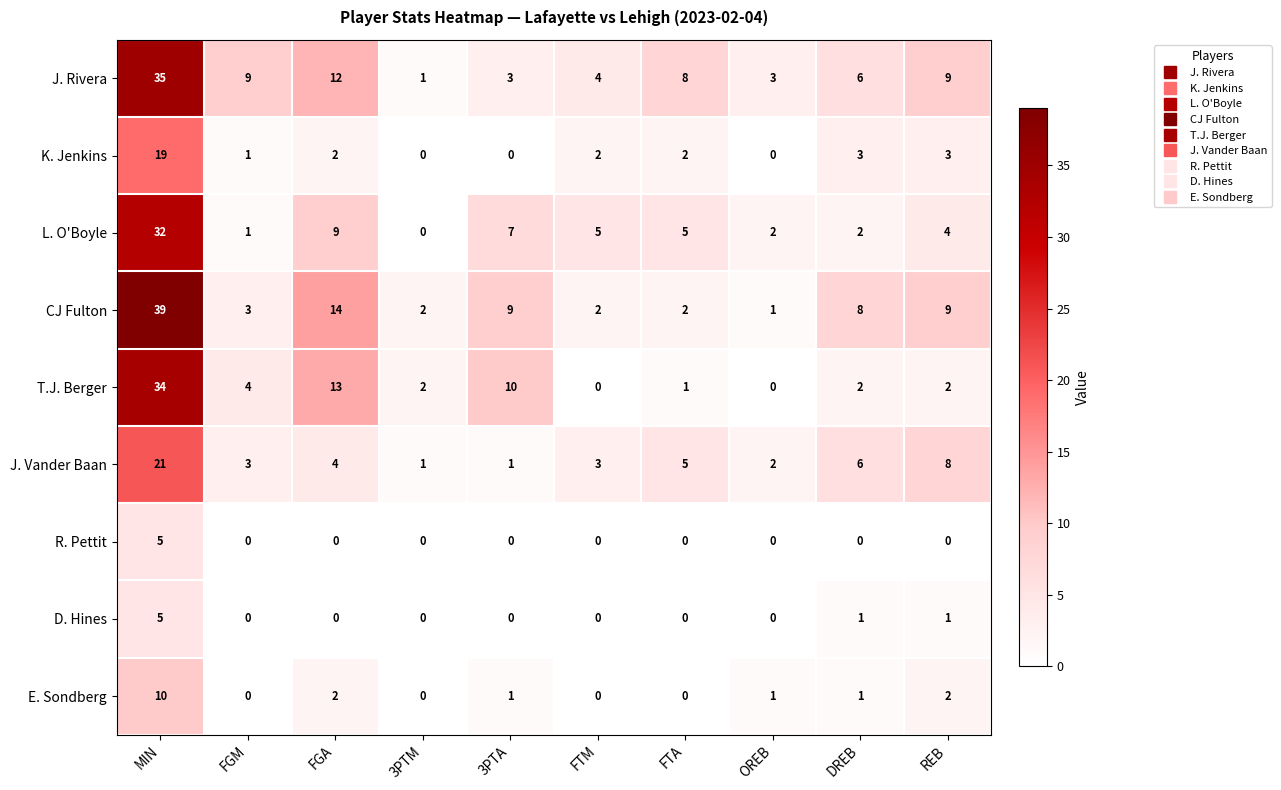

At how many categories does at least one series exceed 16?

1